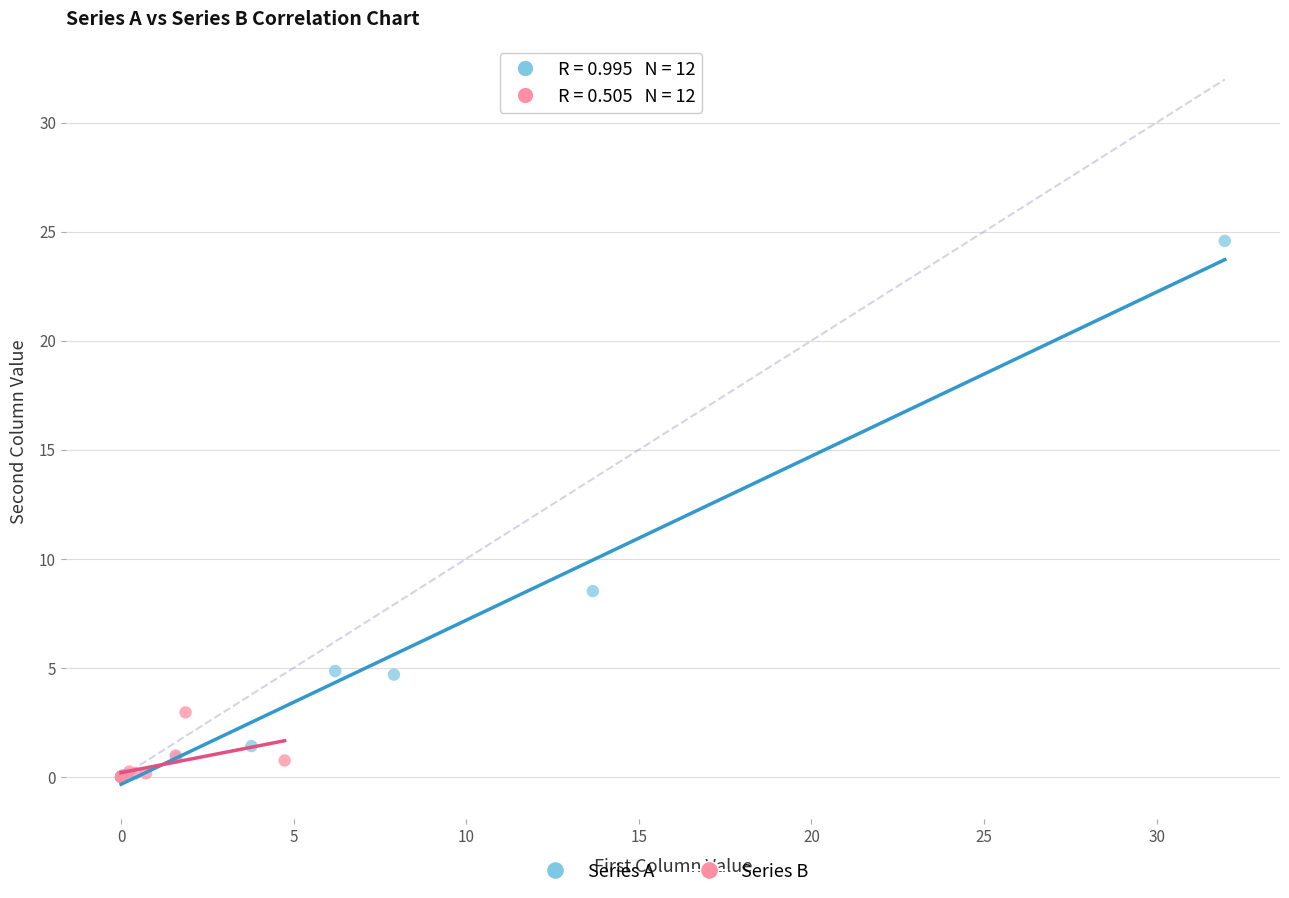

Which series has the largest Y range (max minus min)?

Series A